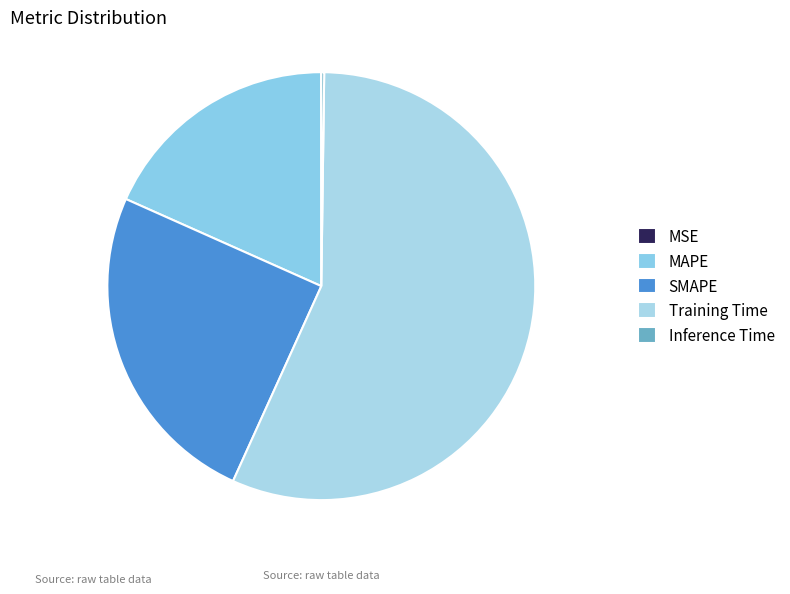

To the nearest percent, what is the combined percentage of MSE and MAPE?

18%